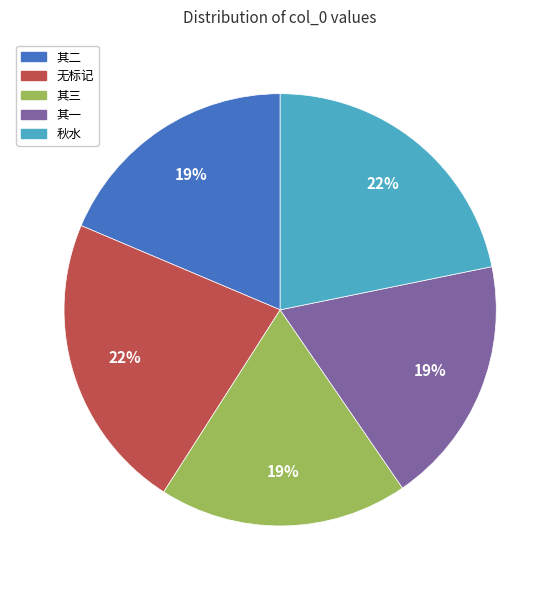

Is there a majority slice in this chart?

No